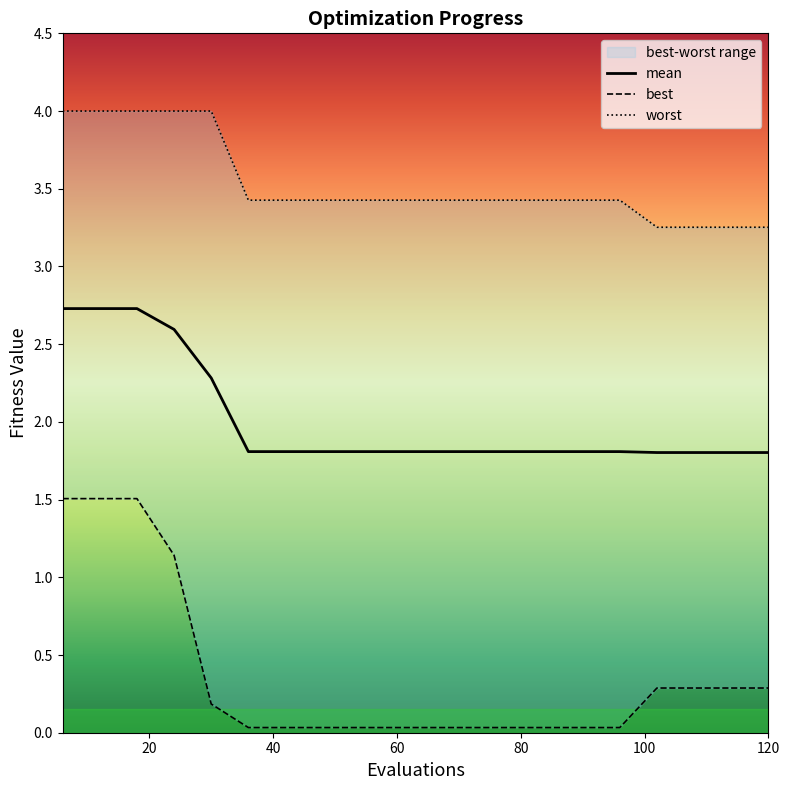

What is the difference between the maximum and minimum values in the worst series?

0.7